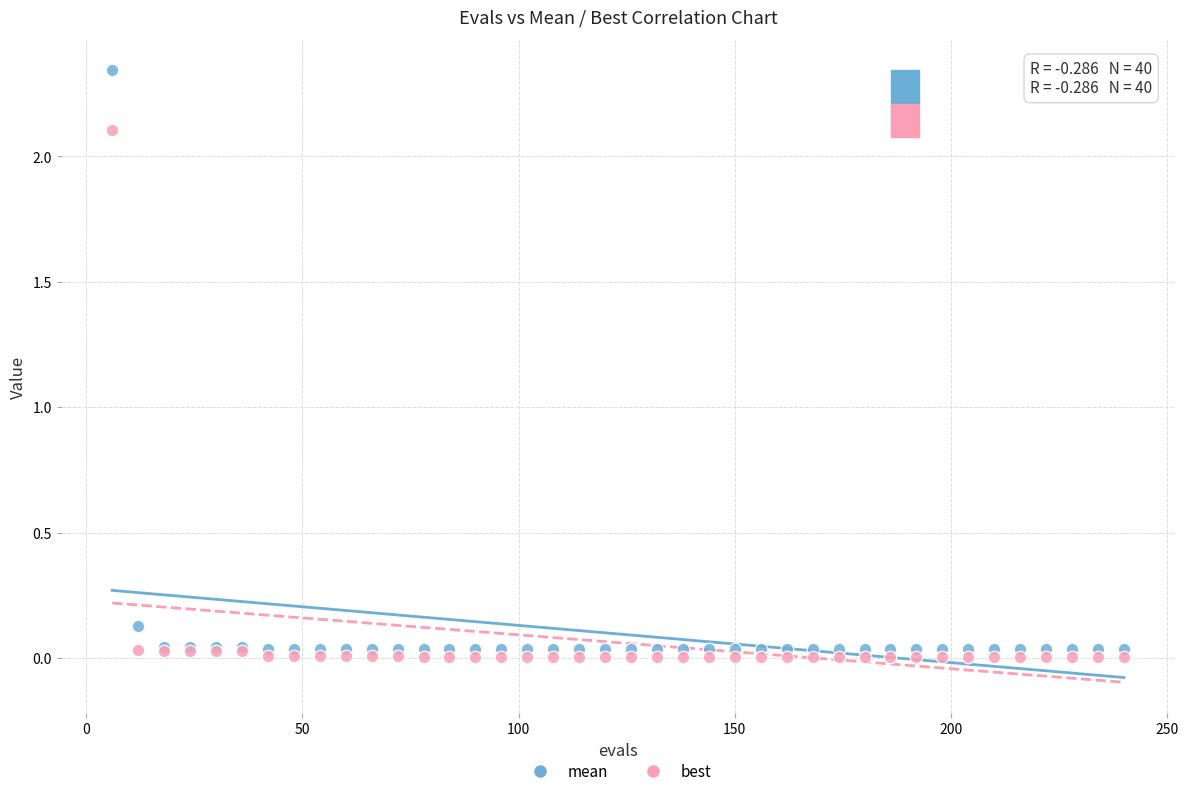

What is the X range (max minus min) for the scatter plot?

234.0